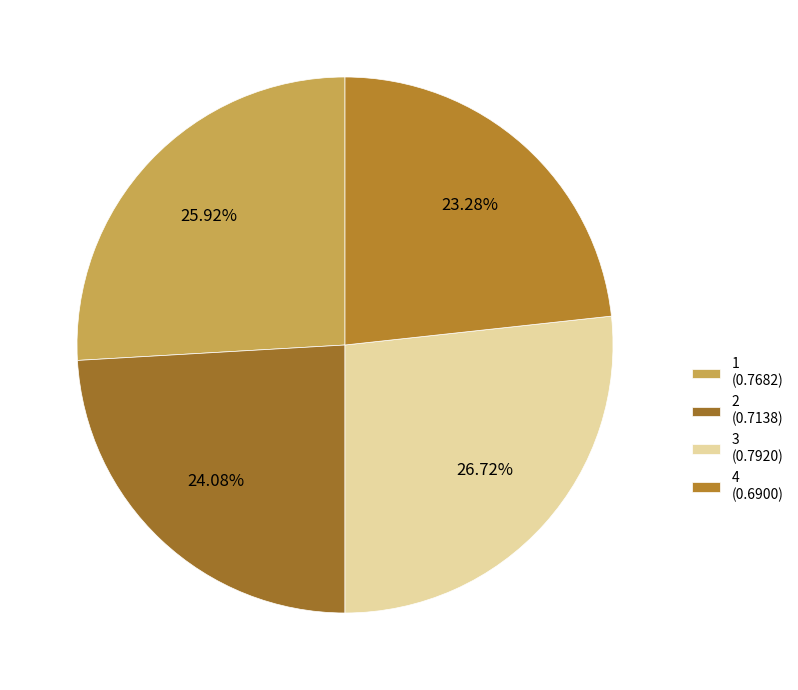

Does 3 account for over 50% of the chart?

No